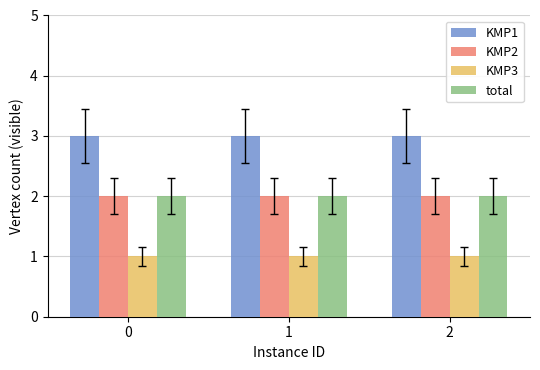

What is the difference between the highest and lowest values at 0?

2